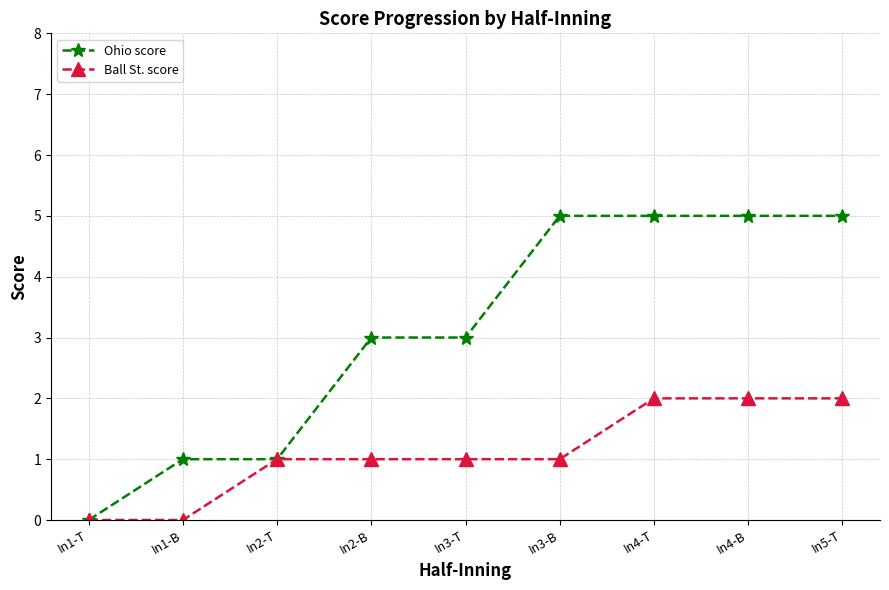

Count the number of data series in this chart.

2